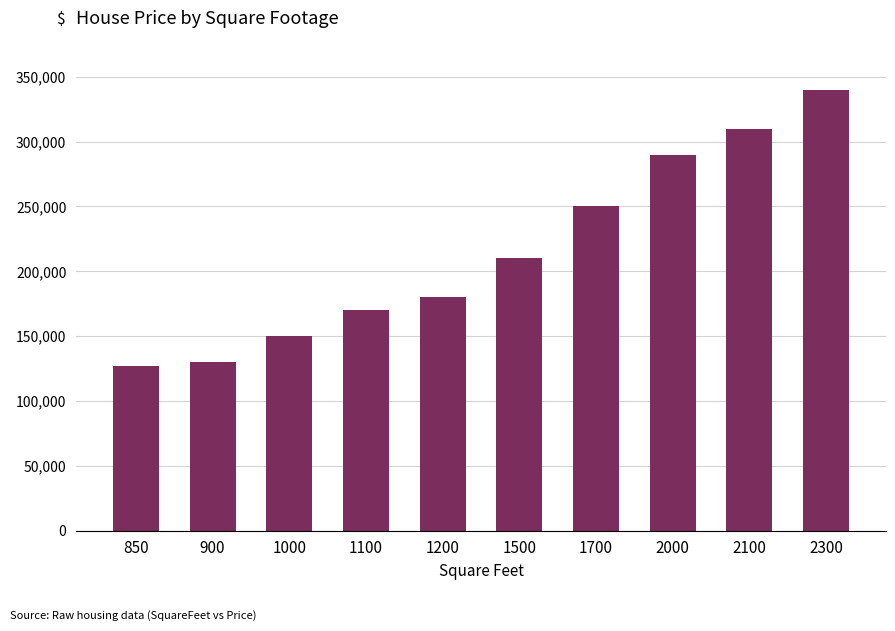

What is the ratio of the value at 1500 to the value at 900?

1.6